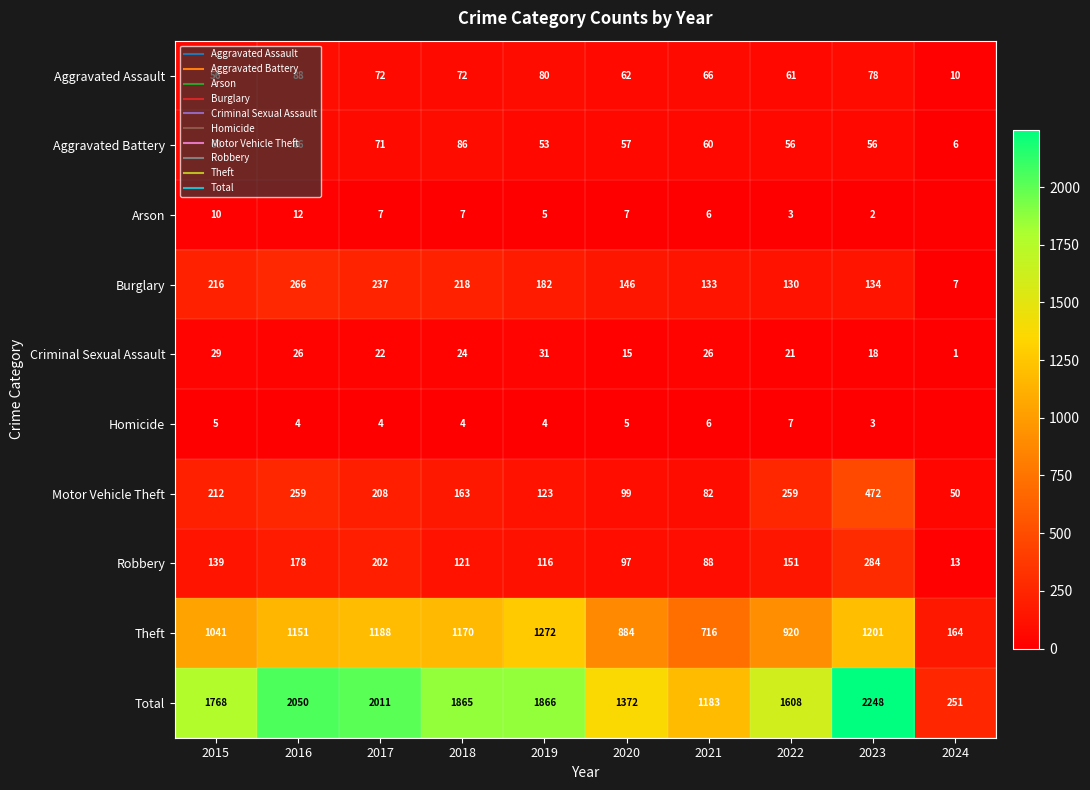

How many series are shown in this chart?

10